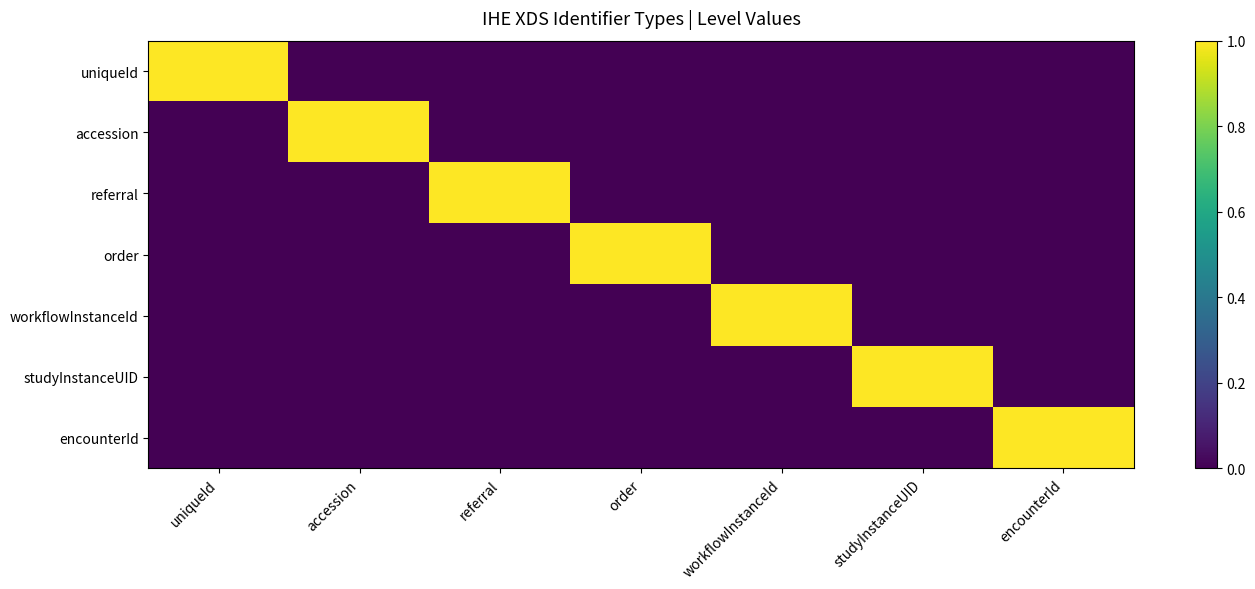

Count the number of categories in the chart.

7